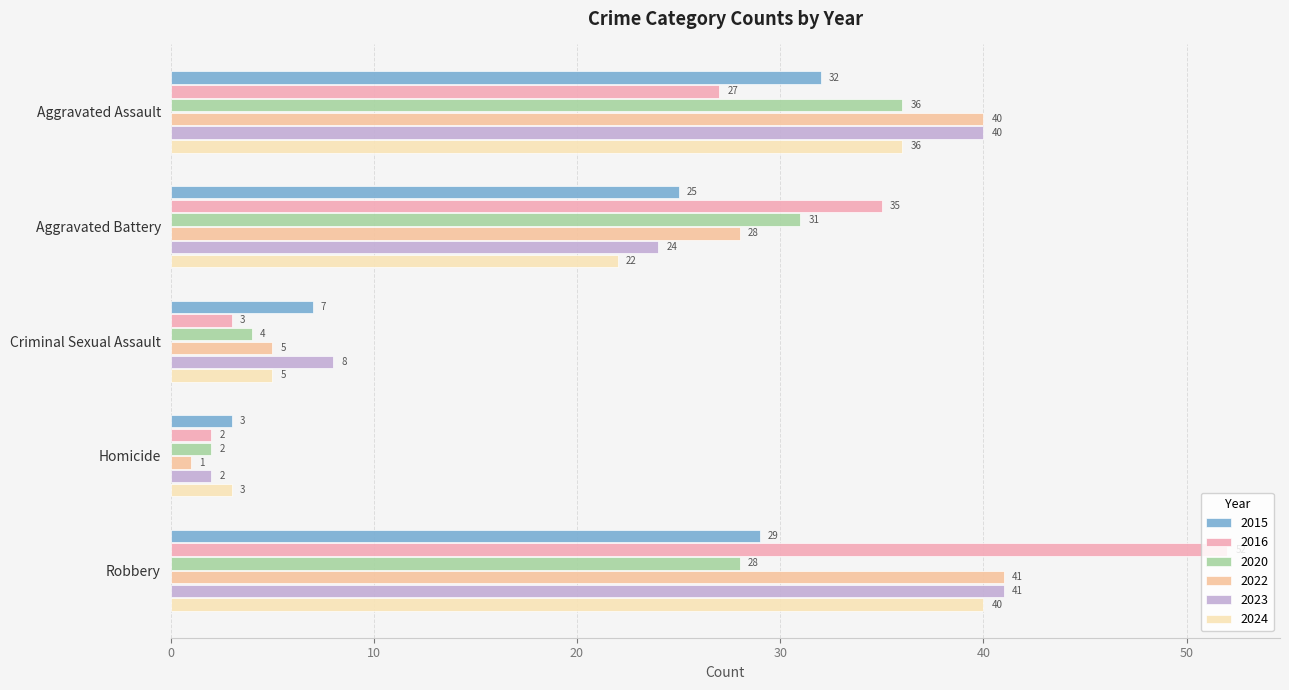

What position from the right is Aggravated Assault?

5